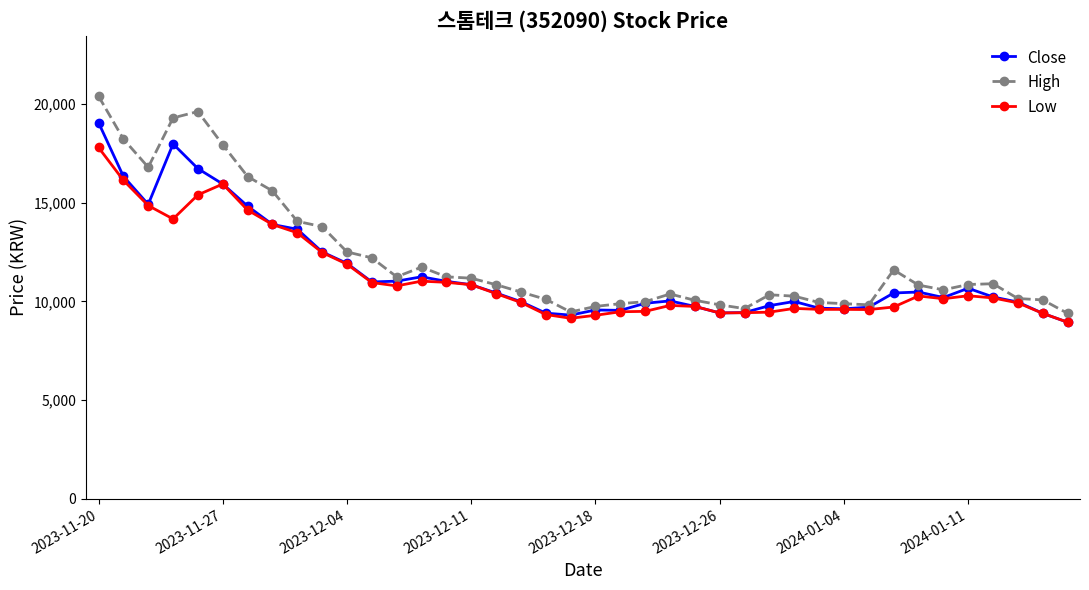

Does the chart have visible grid lines?

No